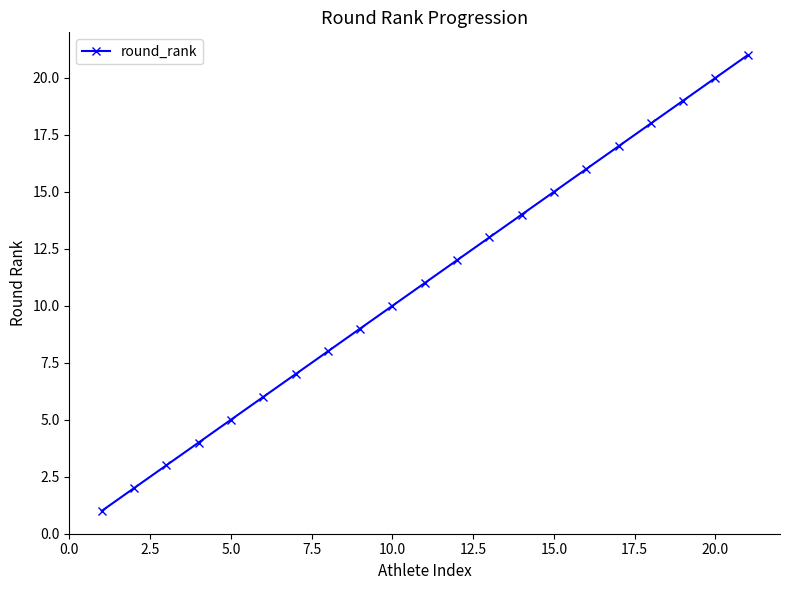

What is the smallest value displayed?

1